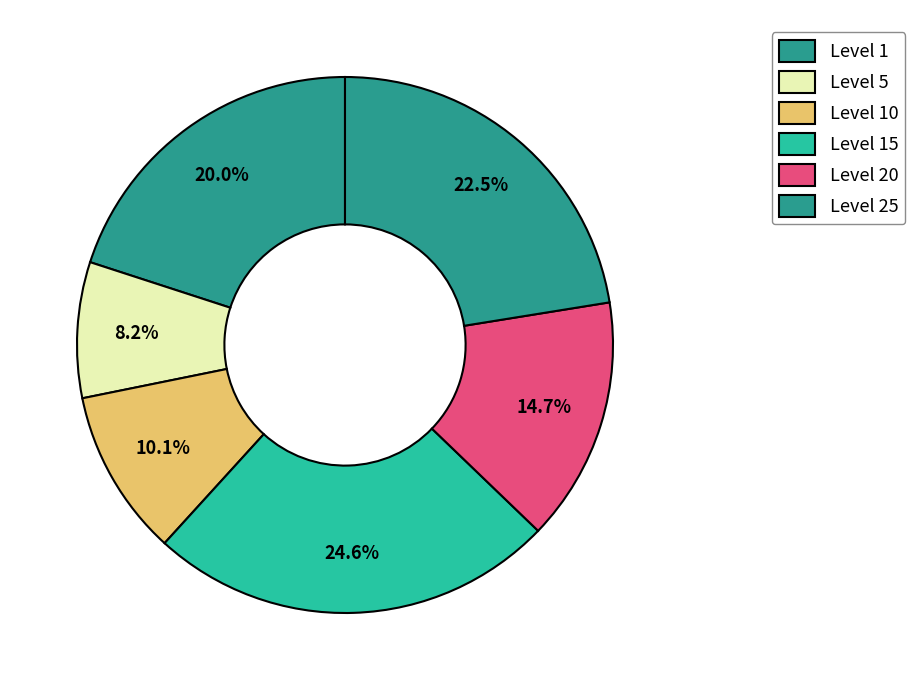

Count the number of slices in the pie.

6